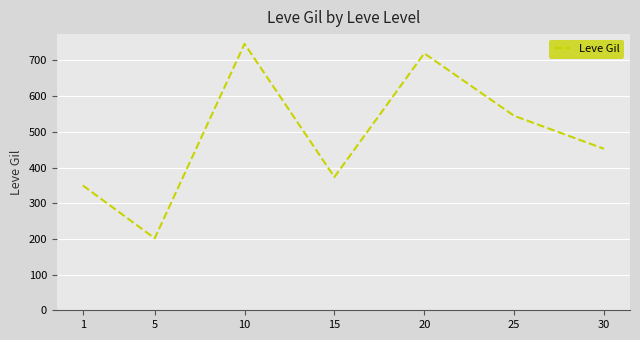

Reading right to left, transcribe all the data shown in this chart.

30=452.5	25=545.0	20=720.0	15=373.3	10=746.7	5=201.7	1=349.8